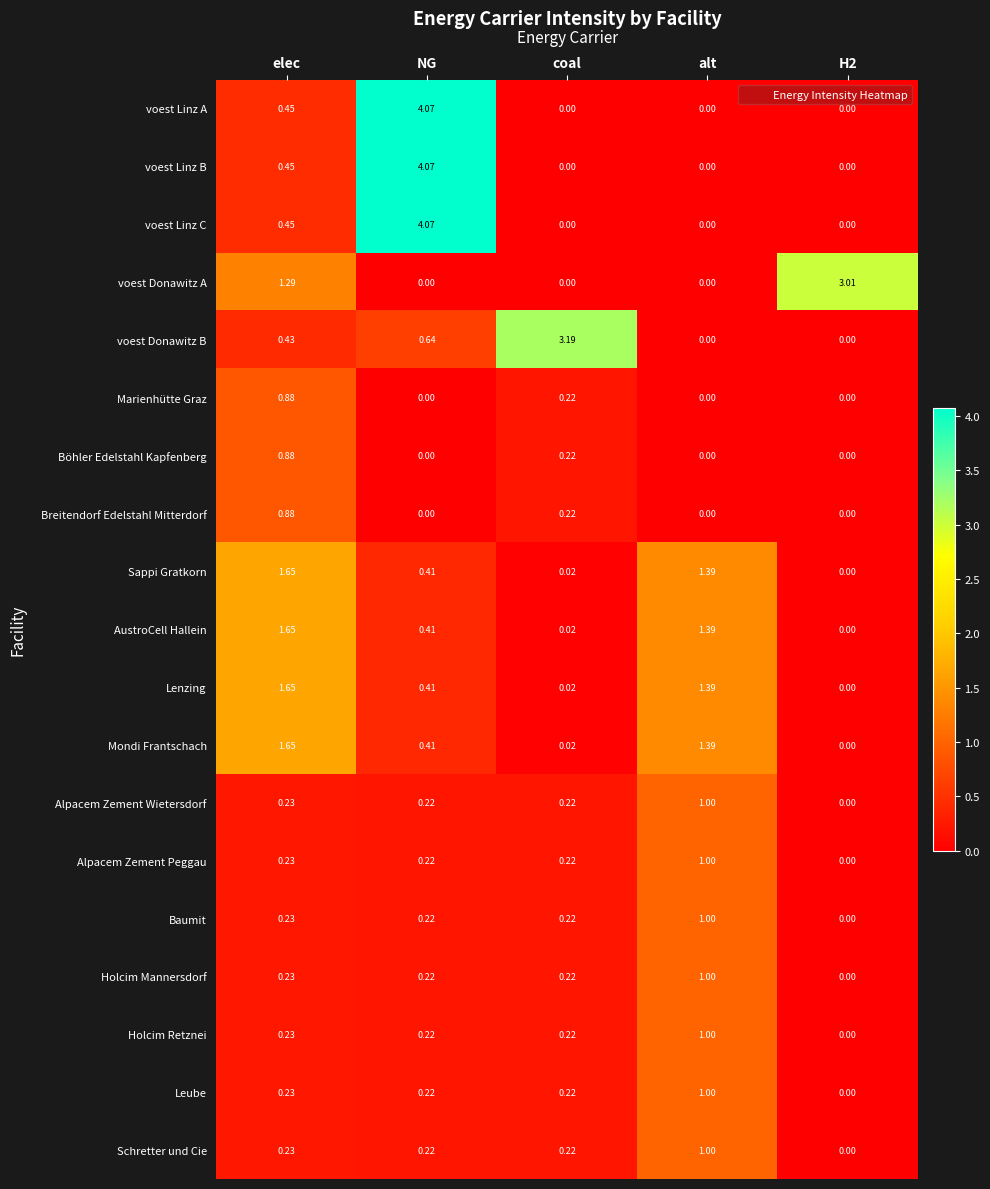

Is the value of Lenzing at coal greater than the value of Breitendorf Edelstahl Mitterdorf at H2?

Yes